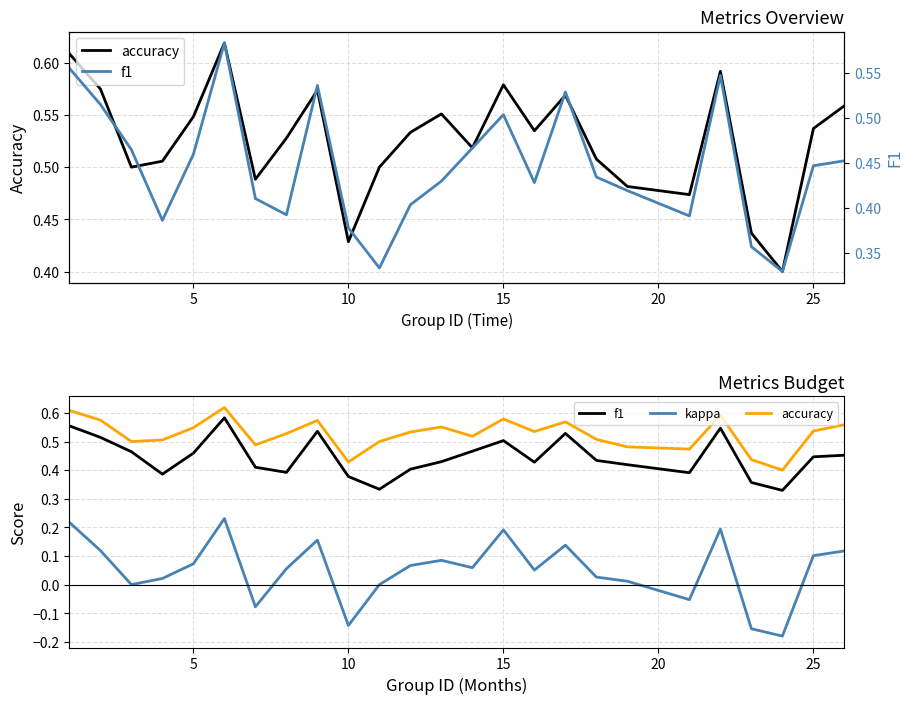

Rank the series at 10 from lowest to highest value.

kappa, f1, accuracy